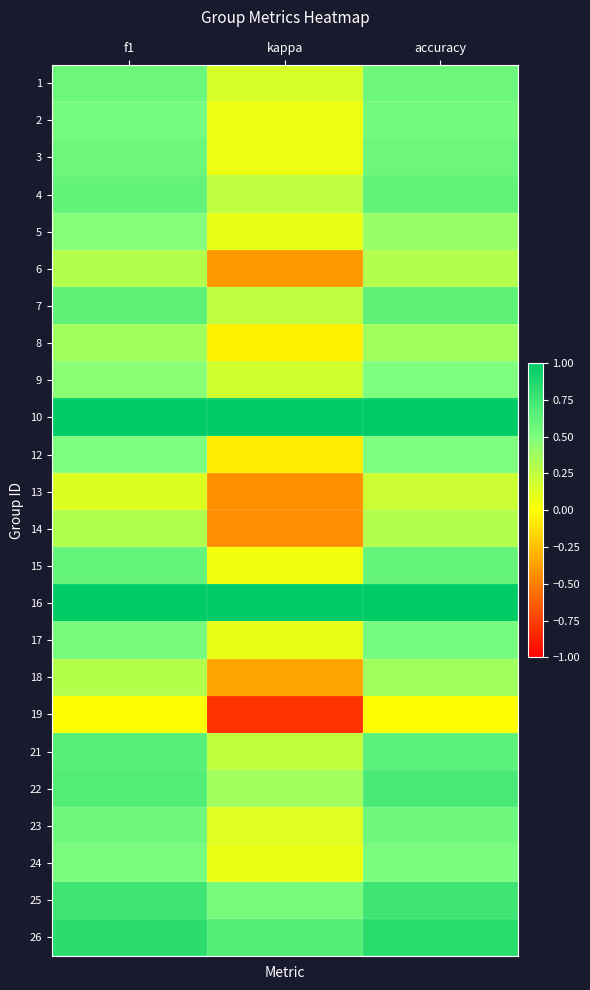

What is the spread (max minus min) of values at kappa?

1.8